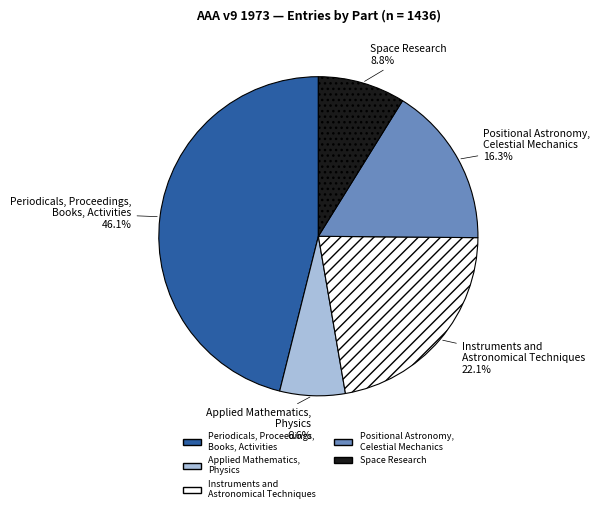

Does any single category account for the majority?

No